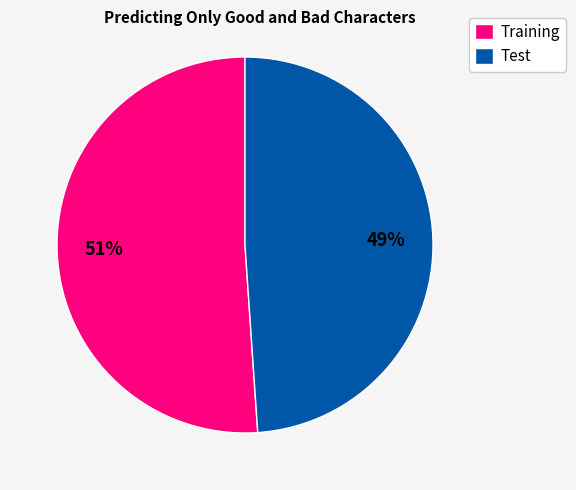

Is there any slice that represents more than half of the pie?

Yes